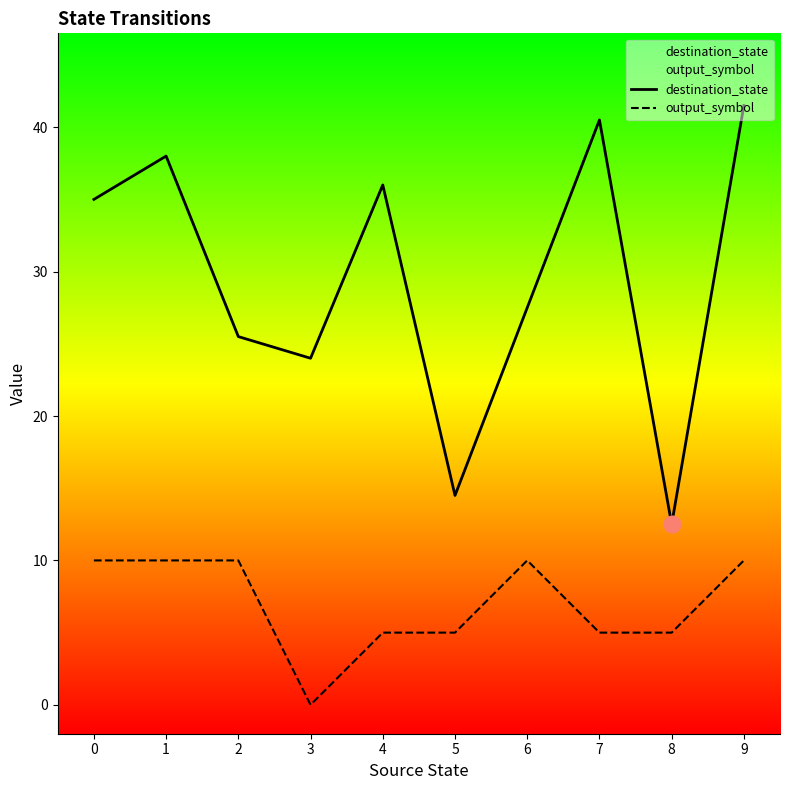

Count the output_symbol values in the range 5 to 10.

9